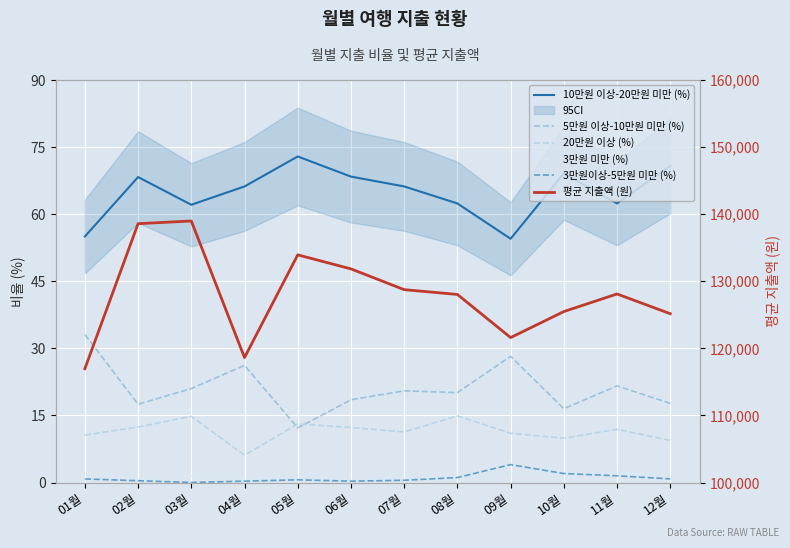

What is the label of the 8th point from the left?

08월